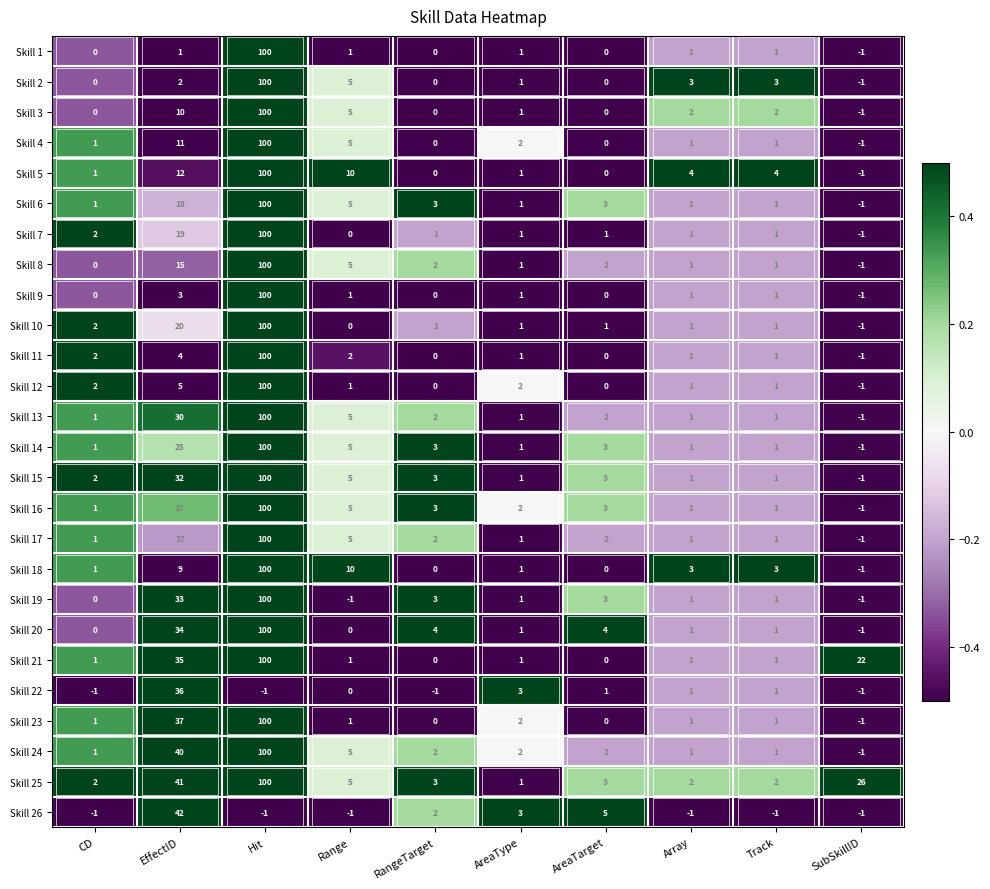

Is the value of Skill 14 at SubSkillID greater than the value of Skill 8 at EffectID?

No